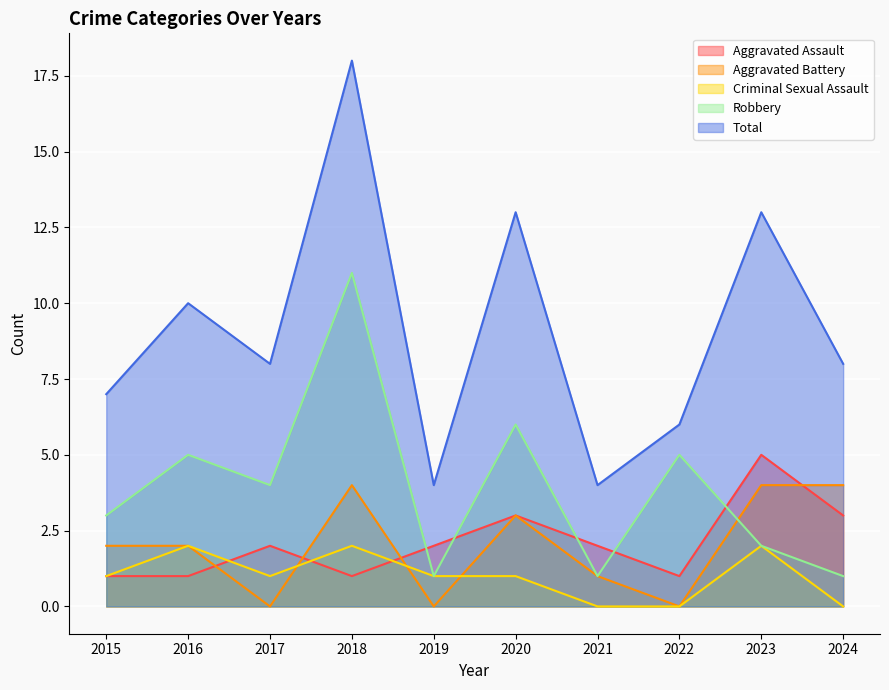

What are all the series names shown in the legend?

Aggravated Assault, Aggravated Battery, Criminal Sexual Assault, Robbery, Total